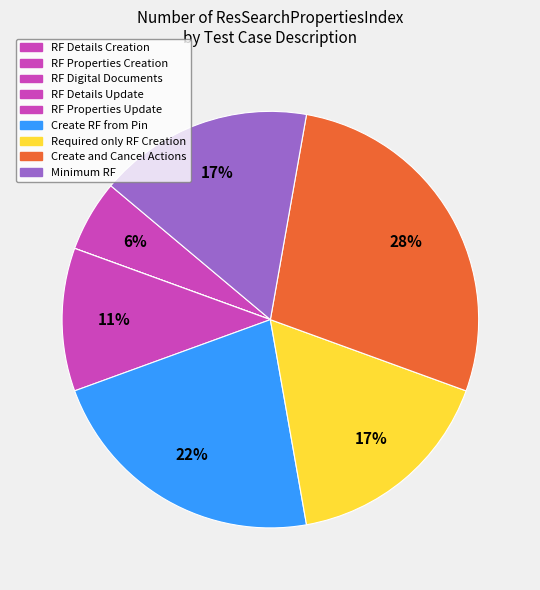

What percentage is the RF Properties Creation slice, to the nearest percent?

6%